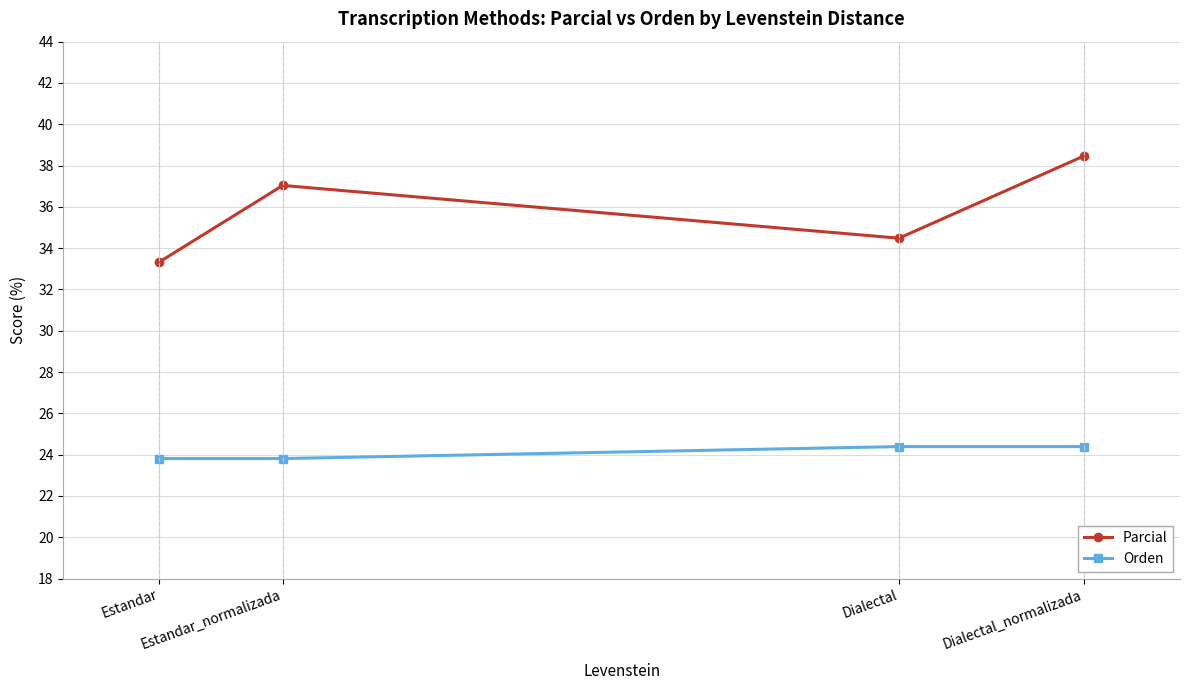

Which series has the largest total across all categories?

Parcial